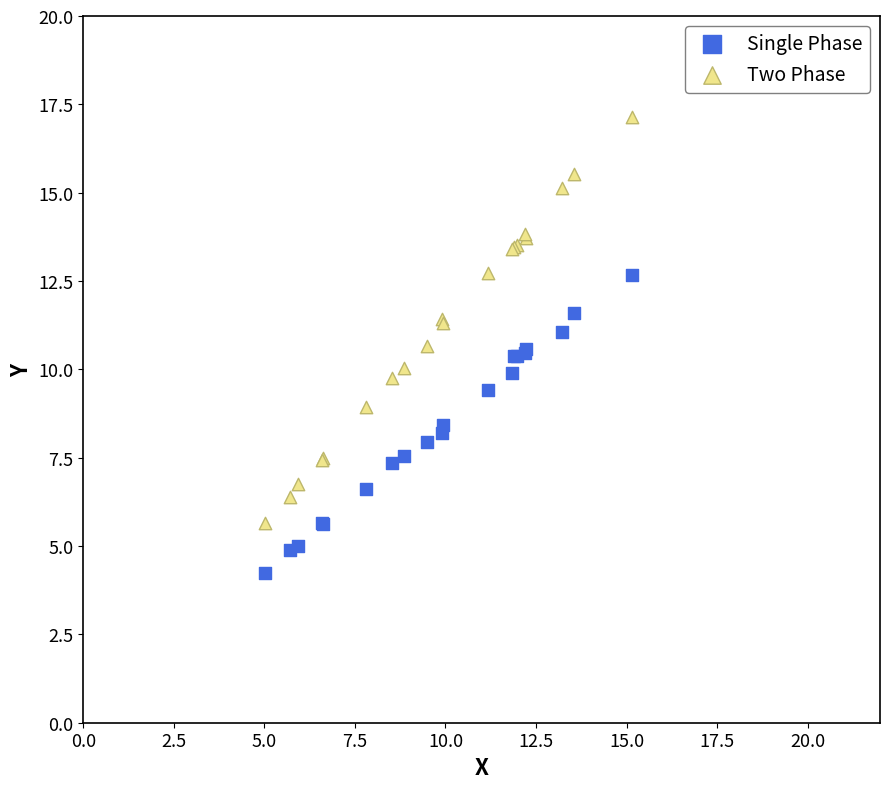

Which series has the largest Y range (max minus min)?

Two Phase